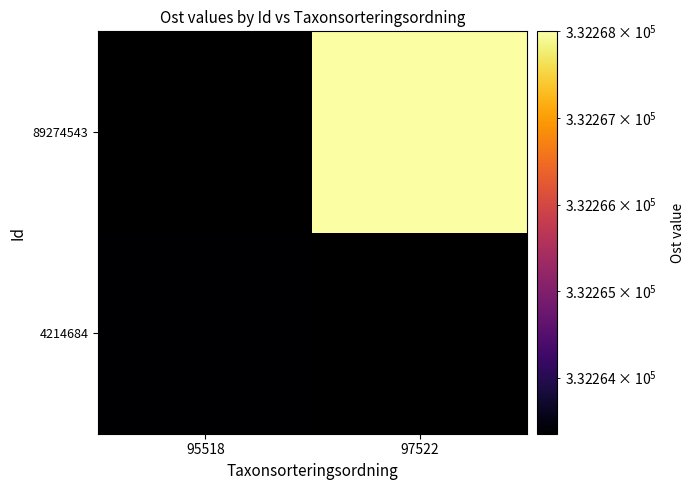

The 89274543 series shows 218912.7 at 97522. True or false?

False